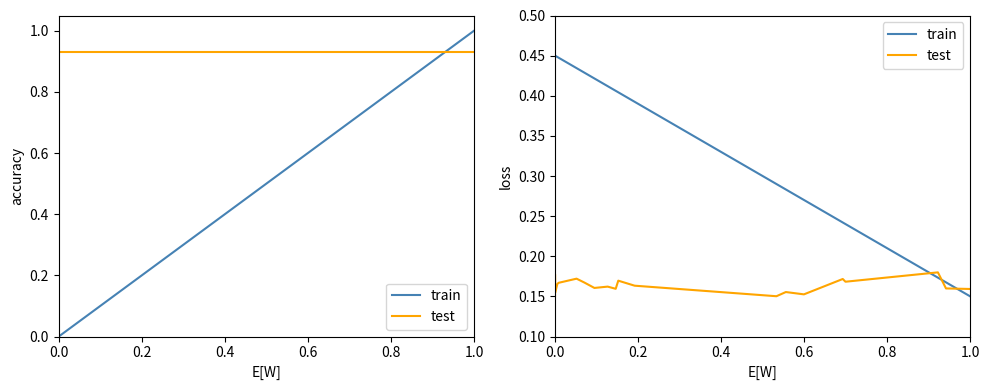

Does the chart display data point markers on the line(s)?

No